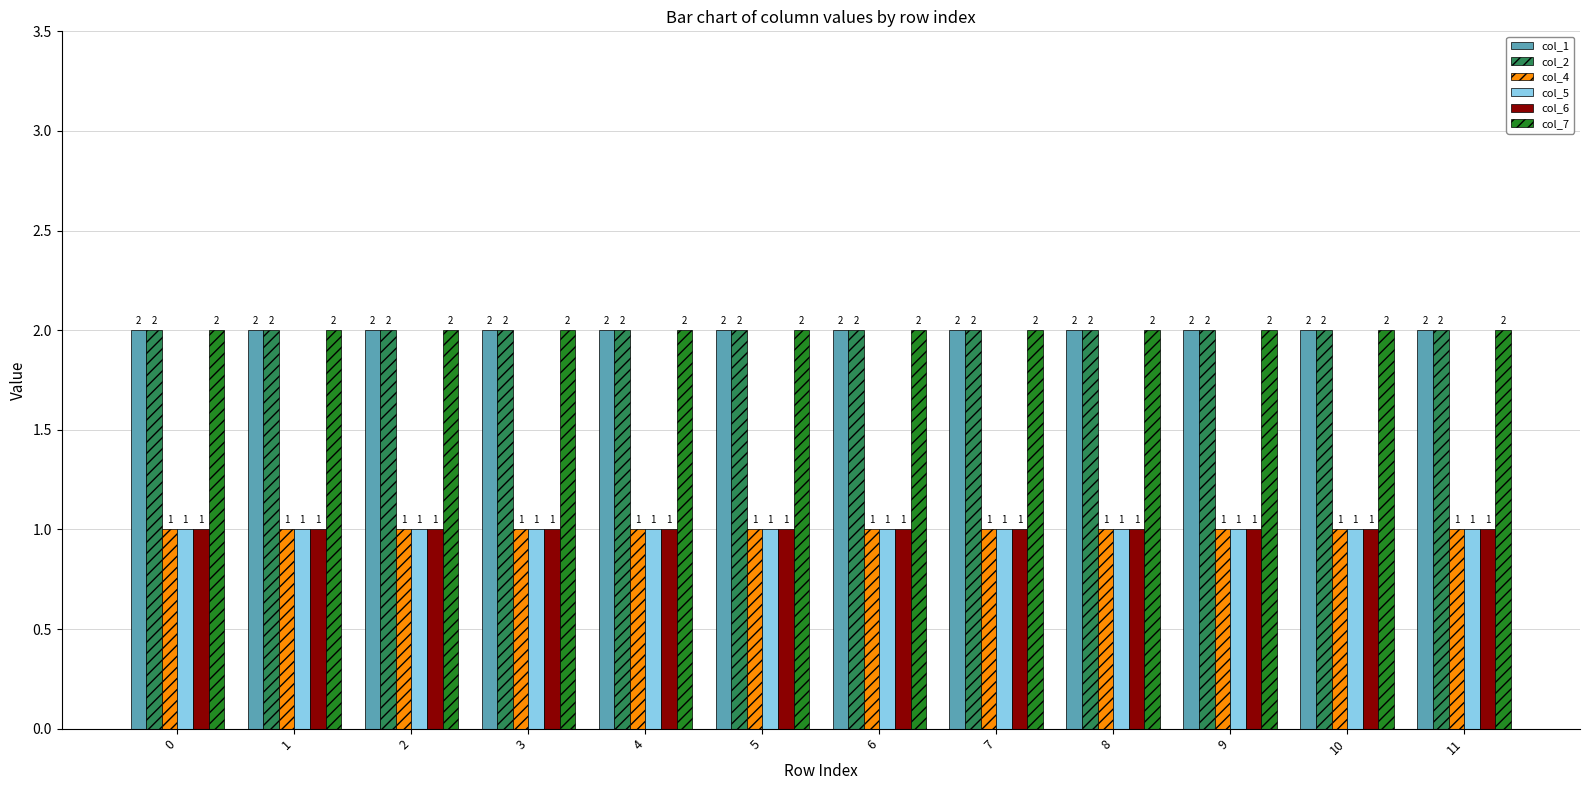

Count the number of data series in this chart.

6